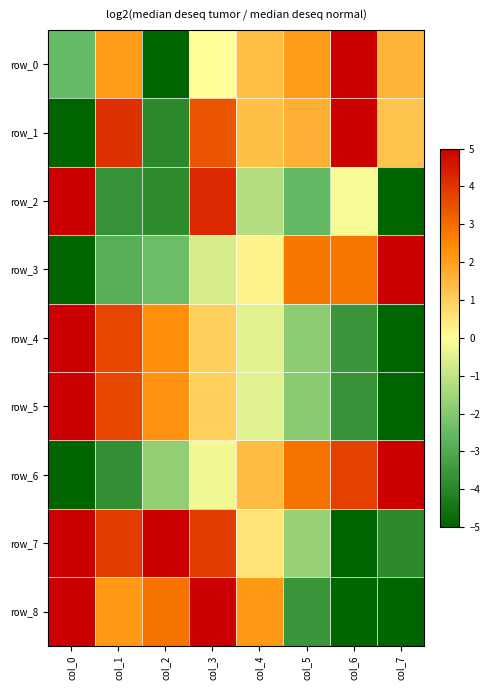

Which label corresponds to the largest value in the chart?

col_6